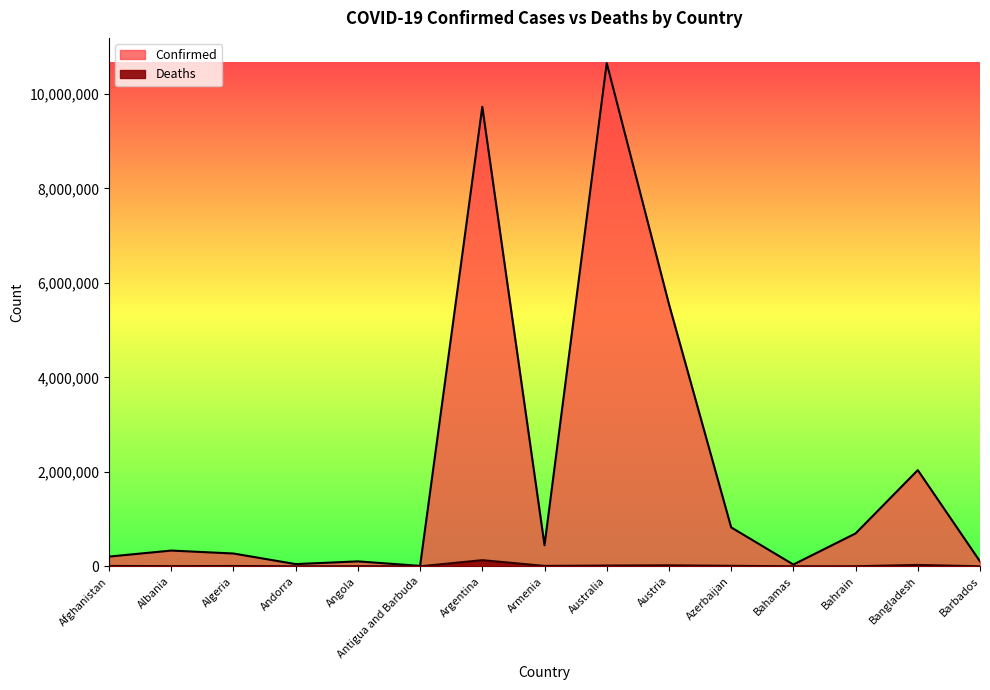

What are all the series names shown in the legend?

Confirmed, Deaths